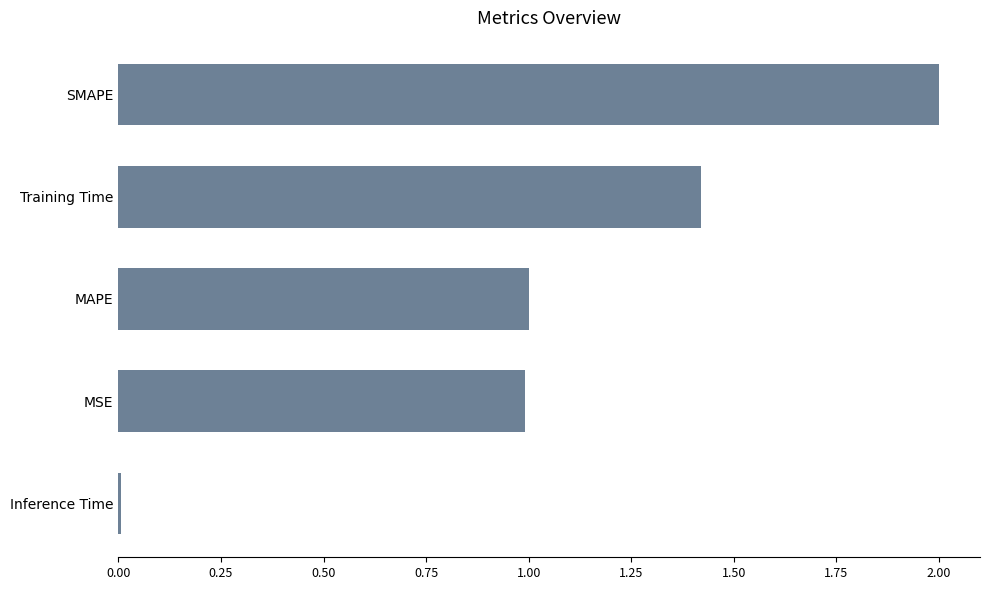

What is the difference between the second highest and second lowest values?

0.4